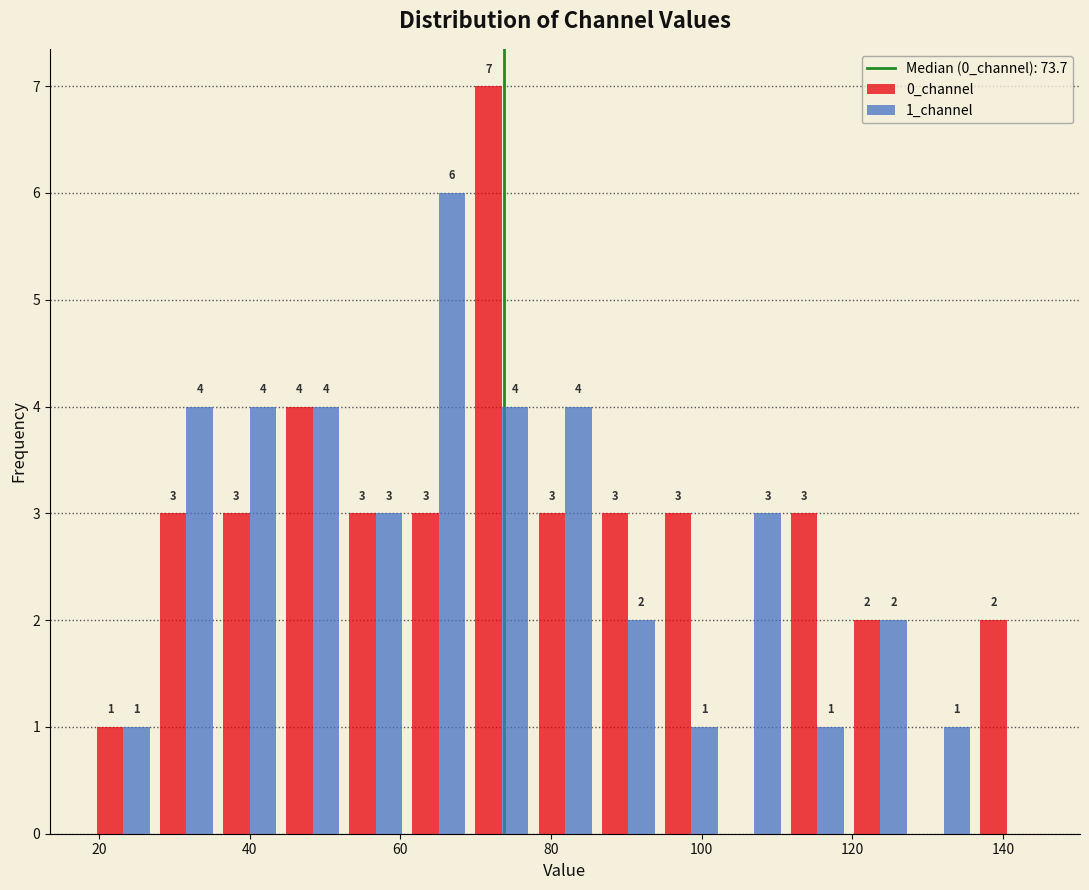

In the 0_channel series, which range on the x-axis has the tallest bar?

70 to 78